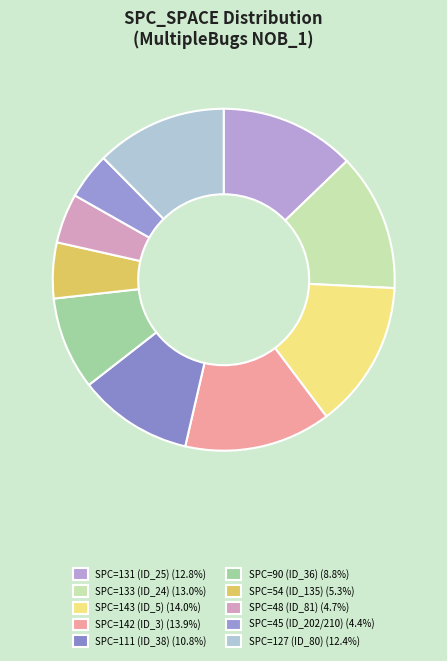

Count the number of slices in the pie.

10